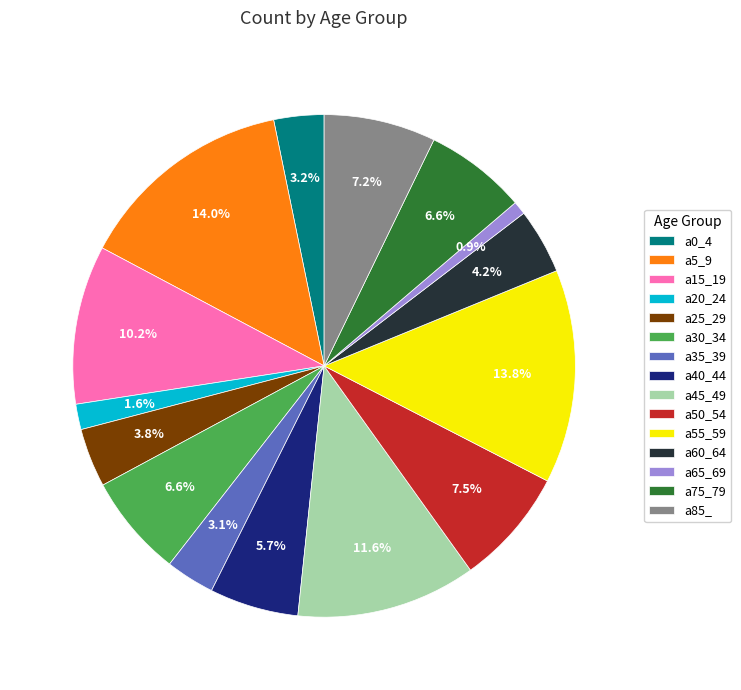

Does any single category account for the majority?

No